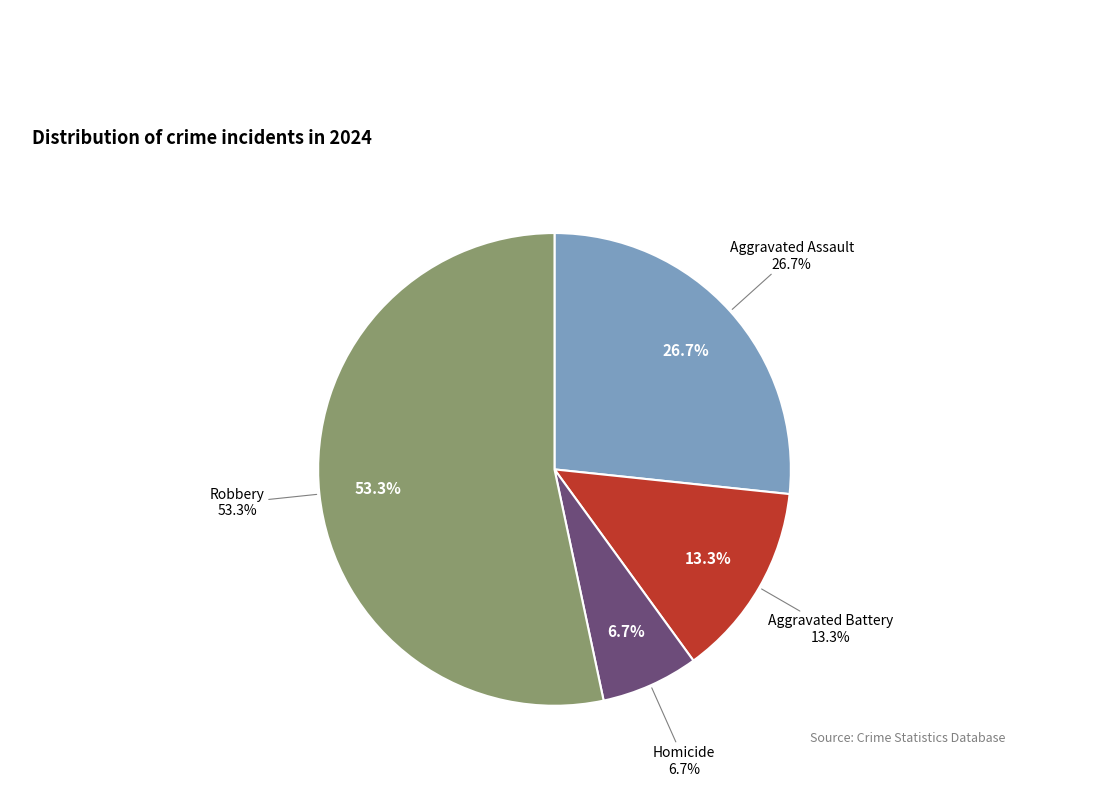

Approximately how many times larger is the value at Homicide compared to Aggravated Assault?

0.2